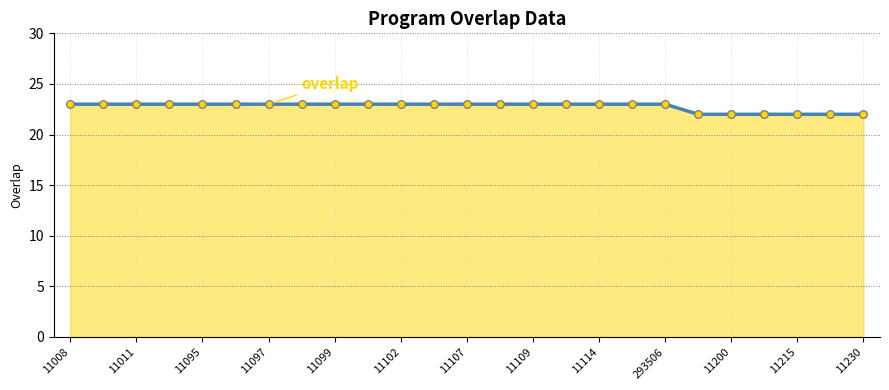

Approximately how many times larger is the value at 11011 compared to 11200?

1.0